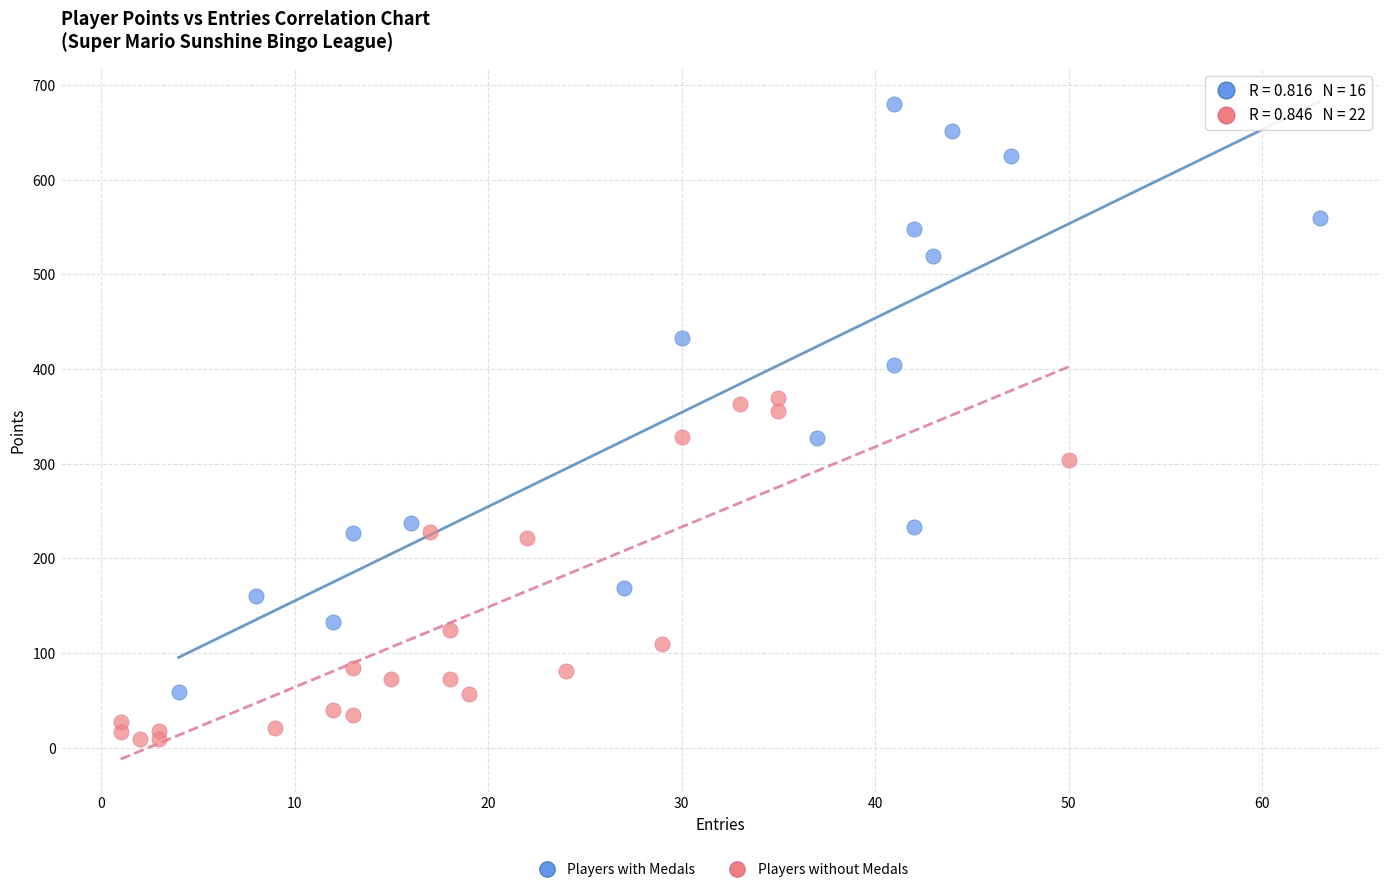

Which series has the largest Y range (max minus min)?

Players with Medals